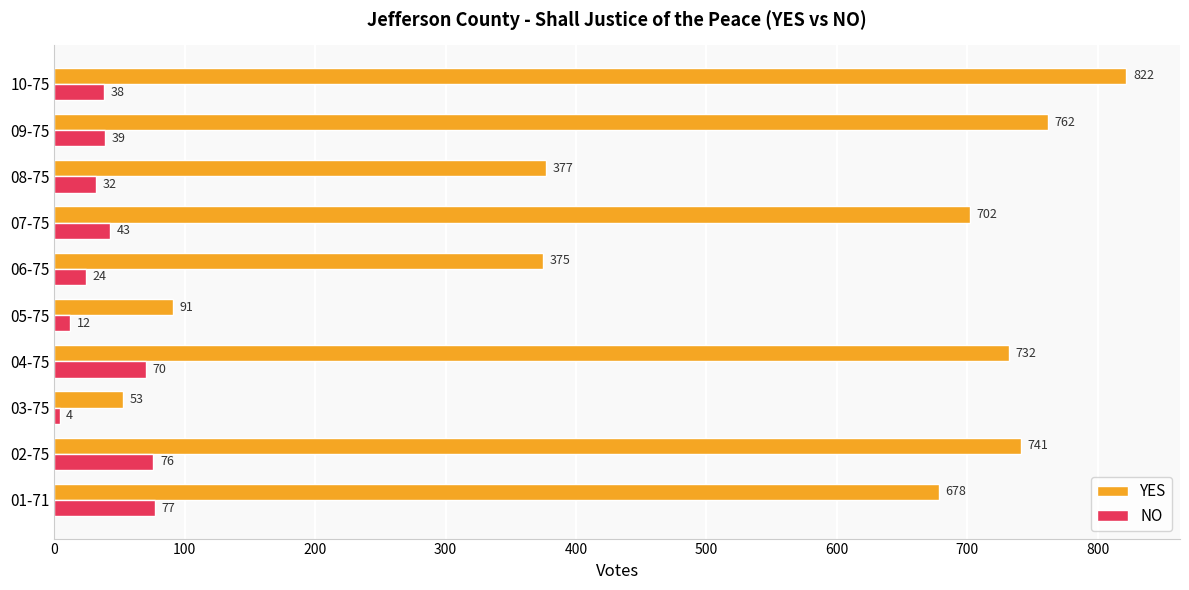

What is the difference between the maximum and second lowest values in the YES series?

731